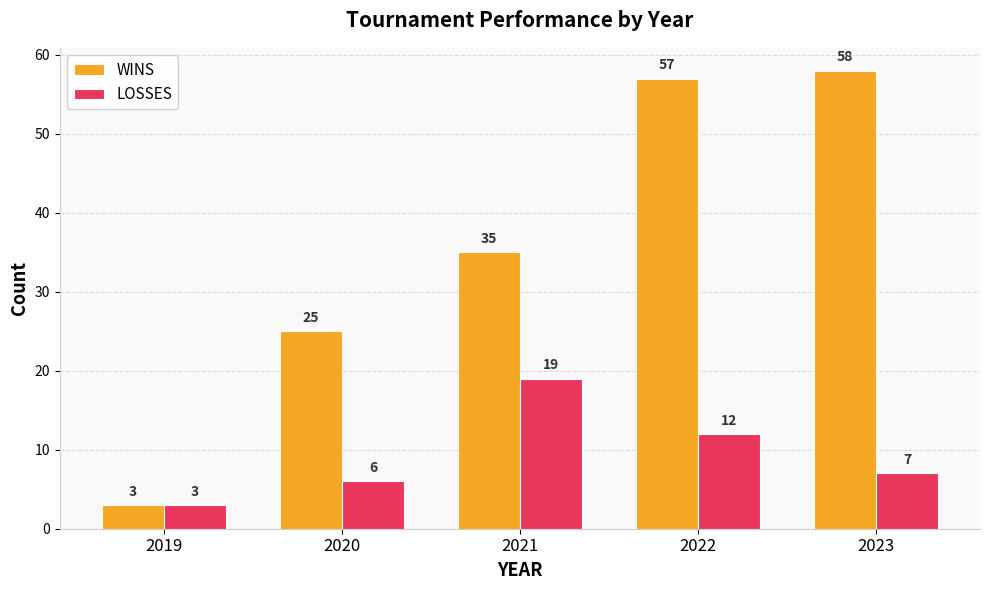

Reading right to left, what are all the values shown in this chart?

WINS: 58	57	35	25	3
LOSSES: 7	12	19	6	3